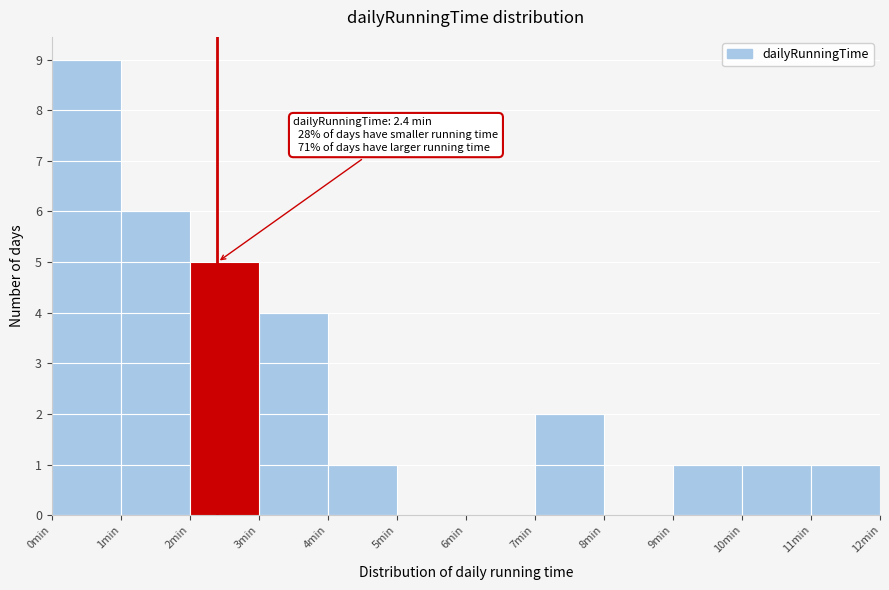

Which range on the x-axis has the tallest bar?

0 to 1